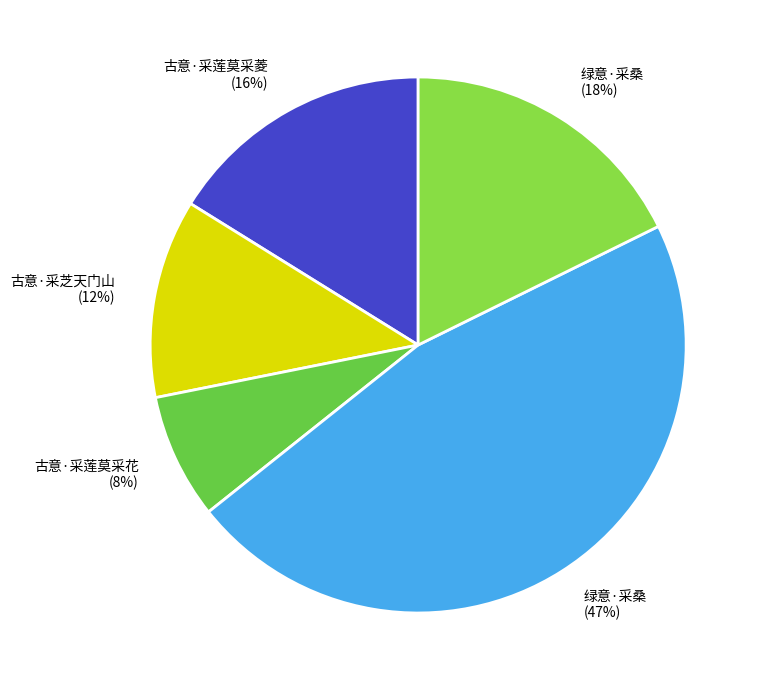

How many slices are in this pie chart?

5